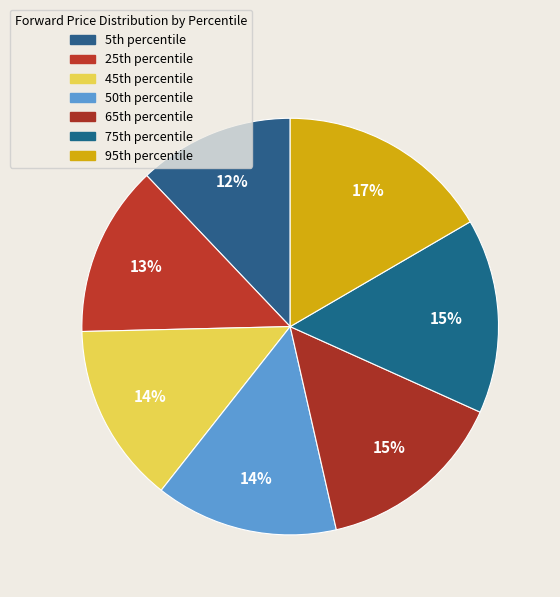

How many segments does this pie chart have?

7